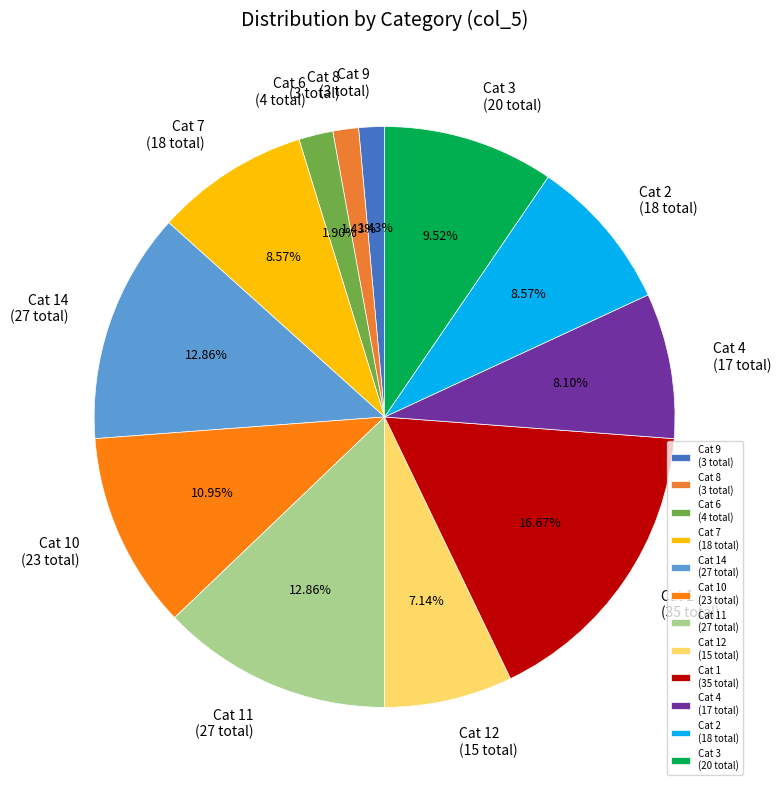

Does any single category account for the majority?

No